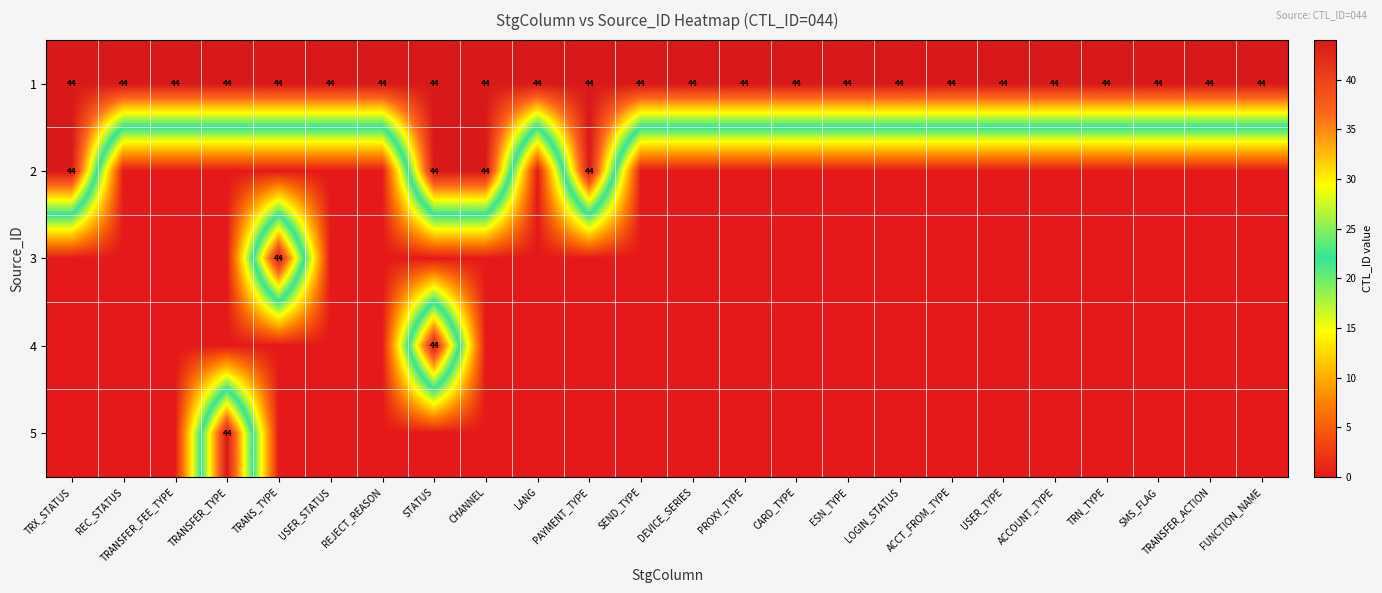

The 4 series shows 77 at STATUS. True or false?

False